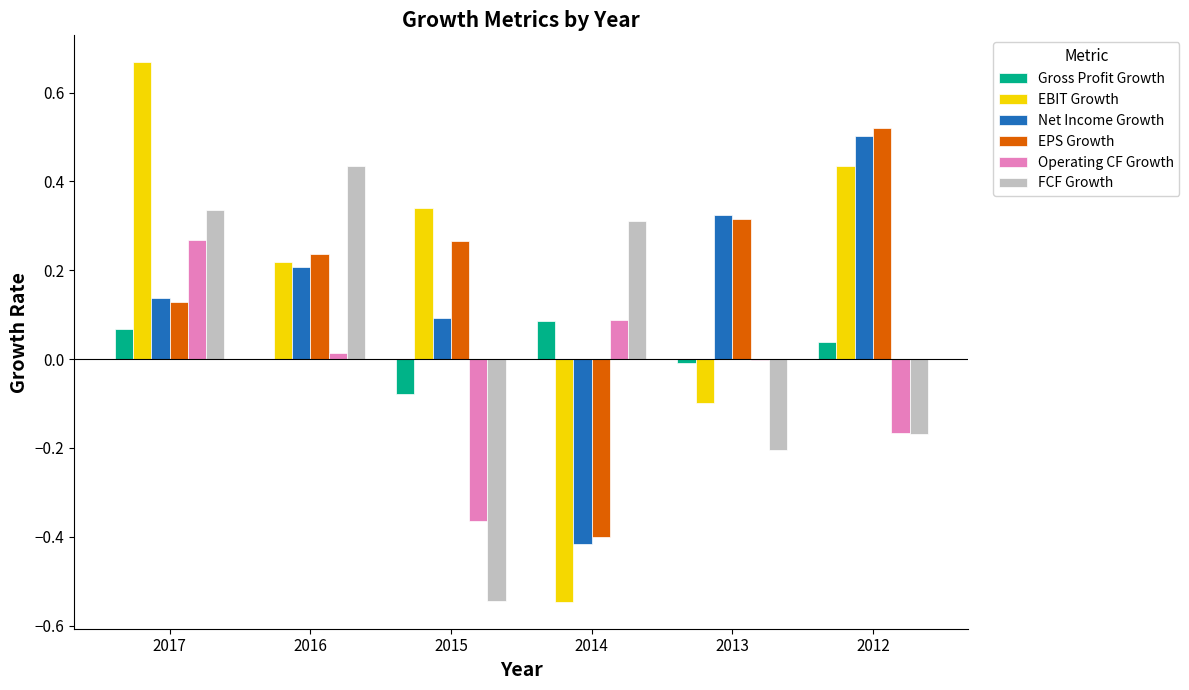

At which label is Net Income Growth closest to 0?

2015